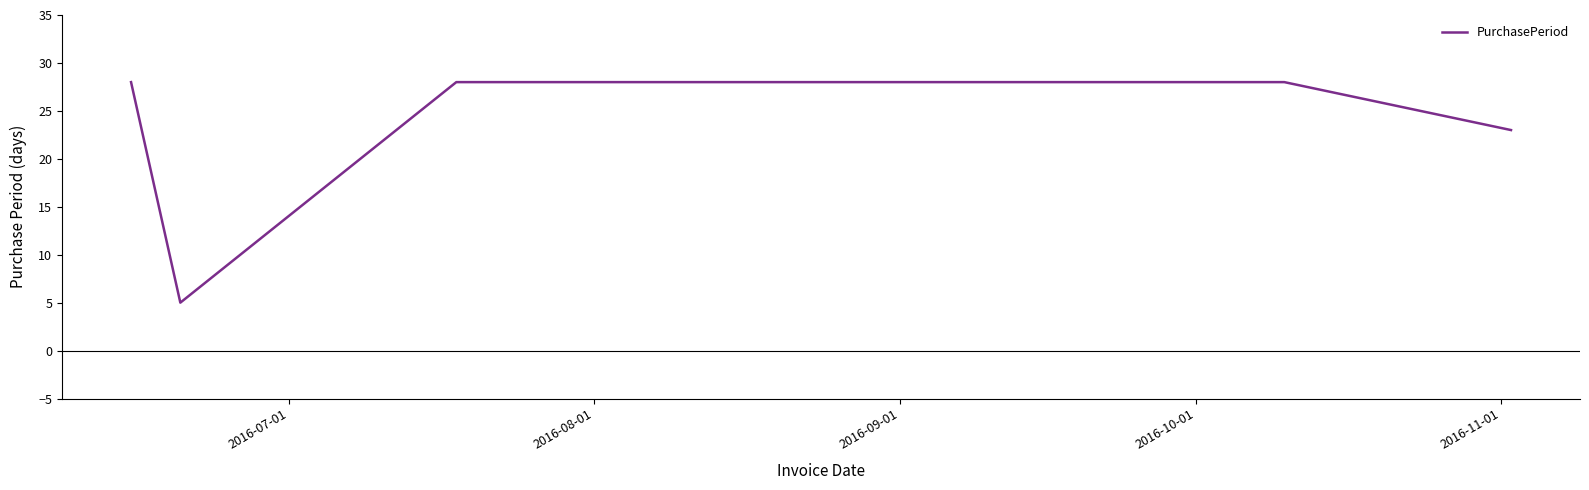

Reading right to left, what are all the values shown in this chart?

23	28	28	28	28	5	28